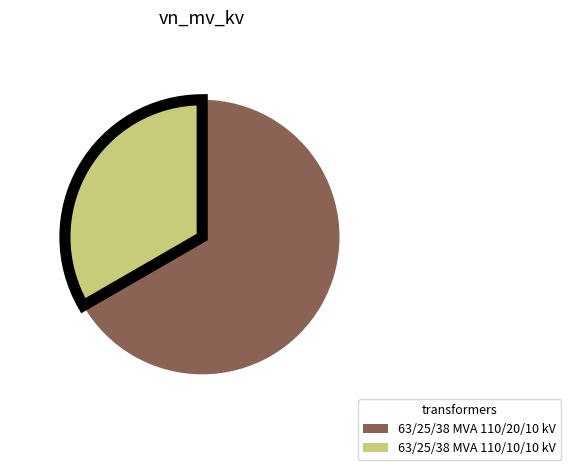

Which slice is the largest?

63/25/38 MVA 110/20/10 kV